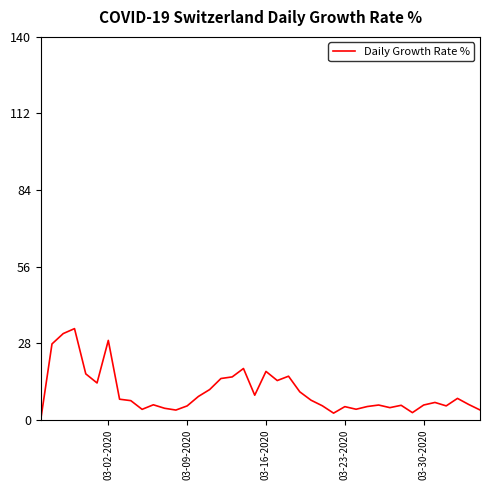

What is the greatest value displayed?

33.3